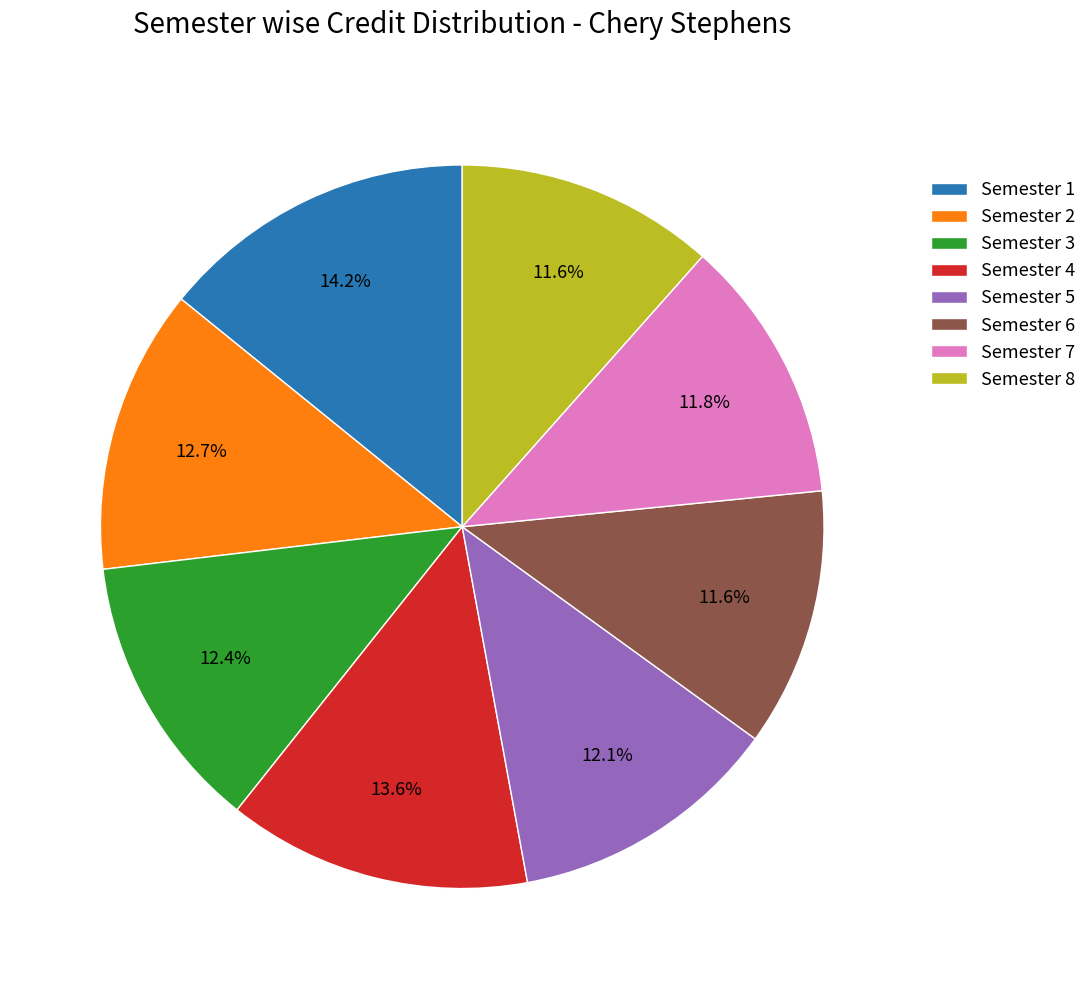

Count the number of slices in the pie.

8